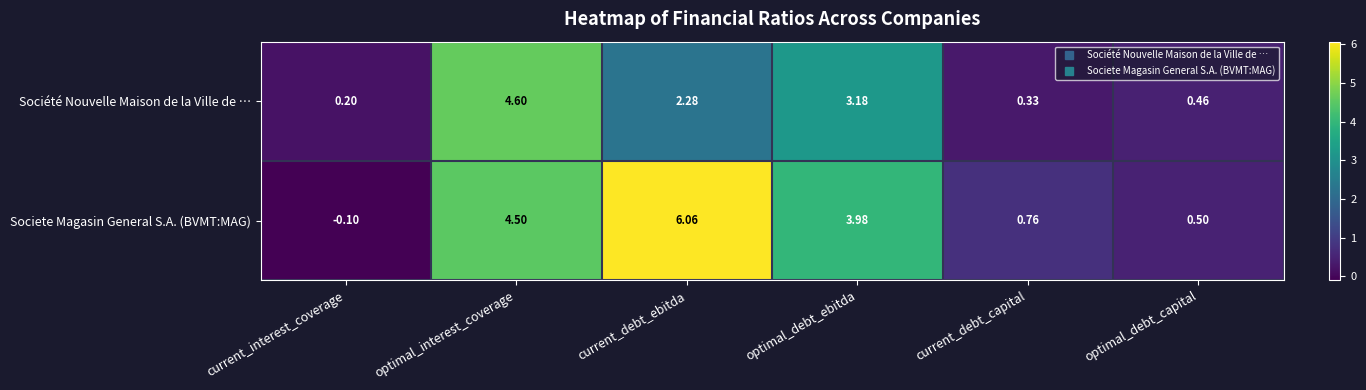

Which category has the highest value across all series?

current_debt_ebitda